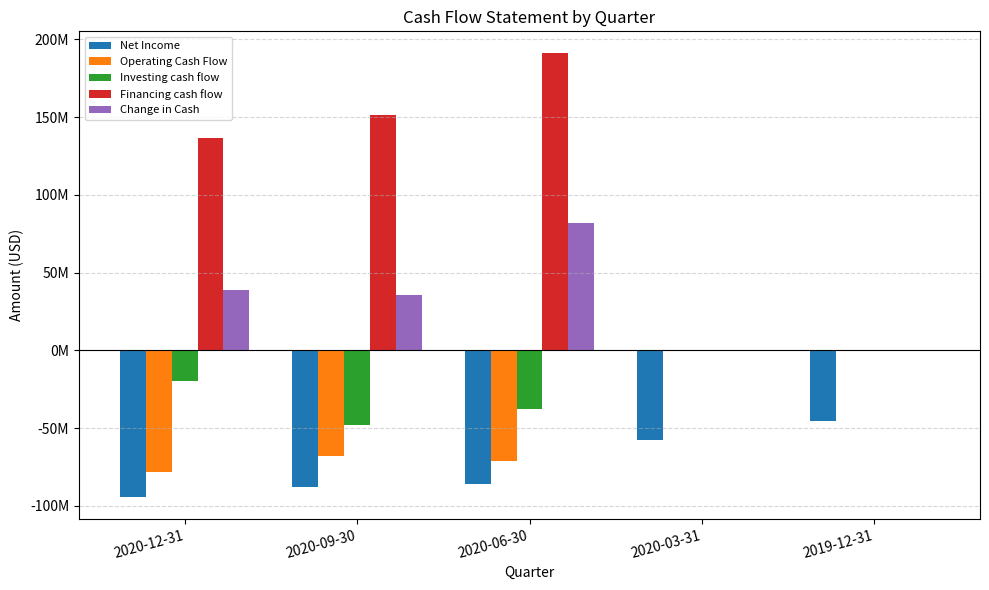

What is the label of the 1st bar from the left?

2020-12-31